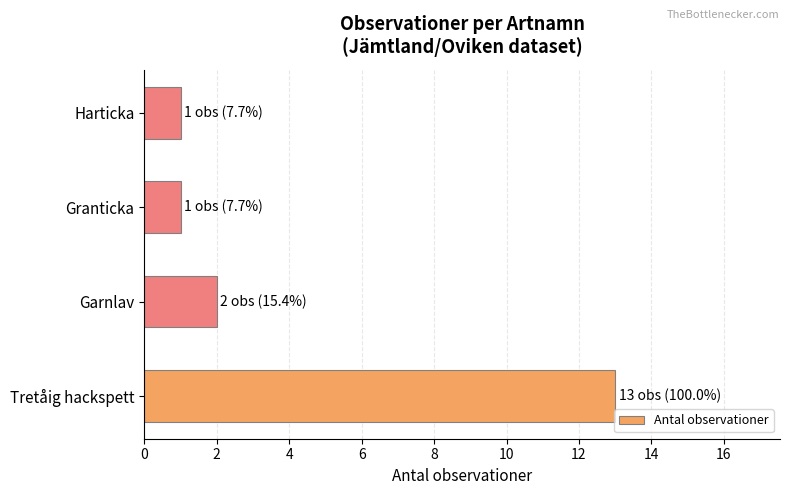

Which label corresponds to the largest value in the chart?

Tretåig hackspett